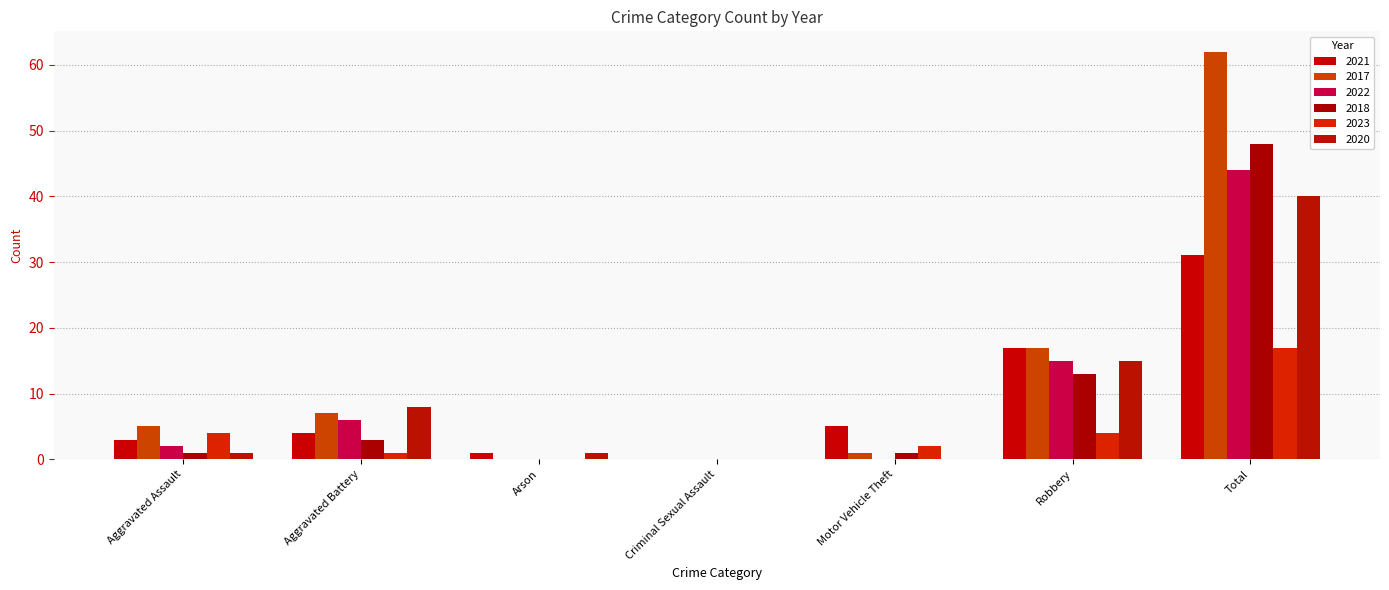

Are the bars grouped side by side (vs. stacked)?

Yes